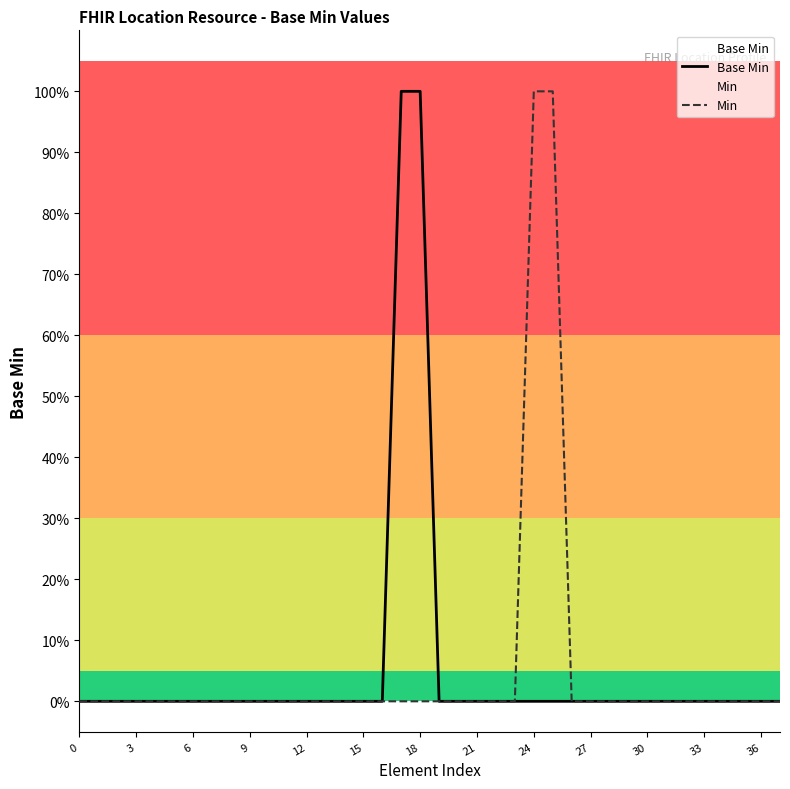

Rank the series at 18 from lowest to highest value.

Min, Base Min